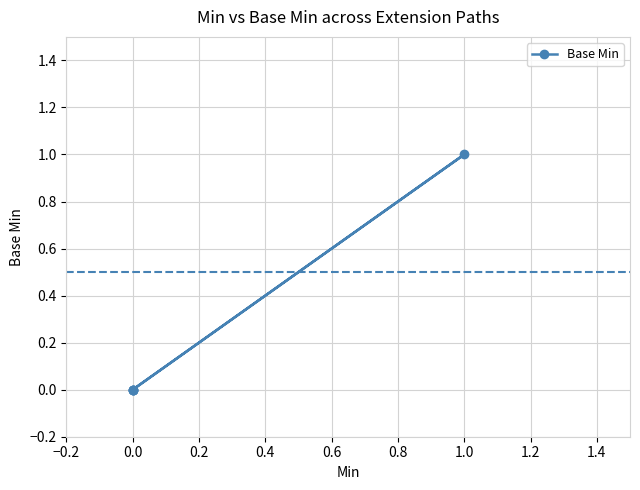

How many values are above zero?

1